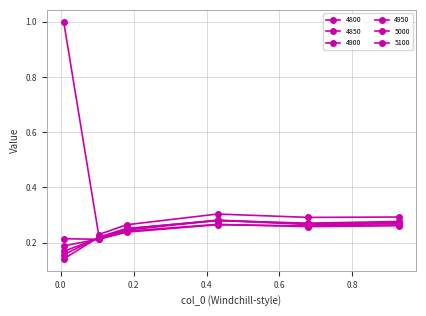

What is the difference between the maximum and minimum values in the 4800 series?

0.1